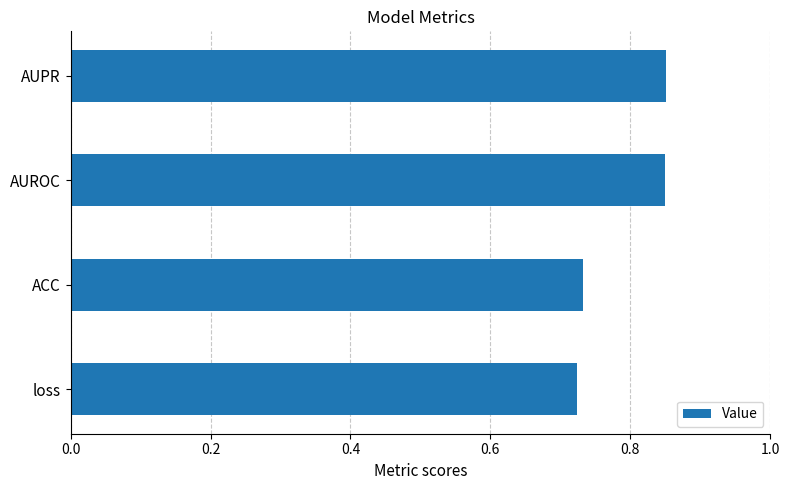

What is the sum of the values at ACC and AUPR?

1.6